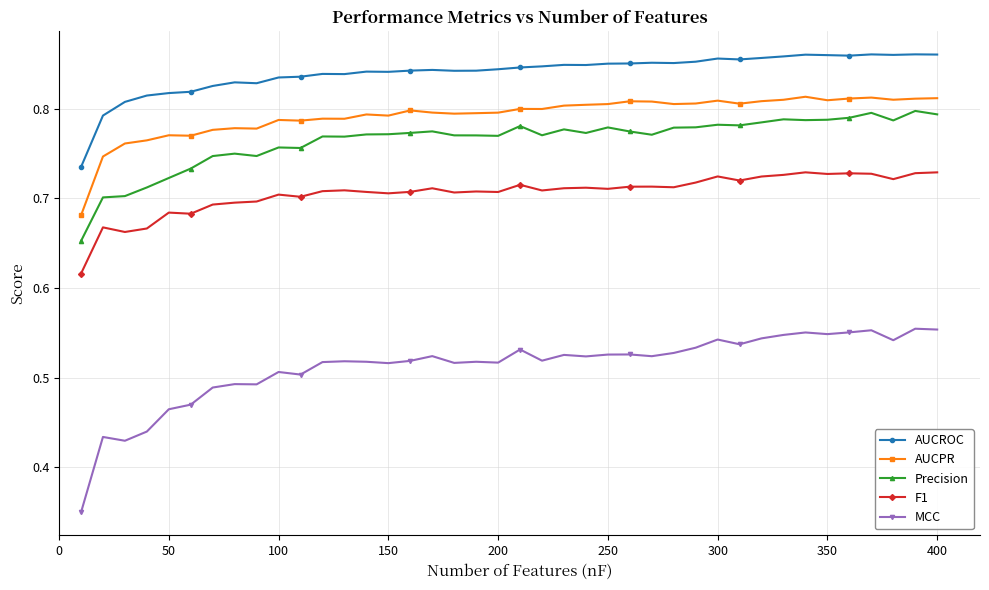

True or false: F1 has more than 0 interior local peaks.

True